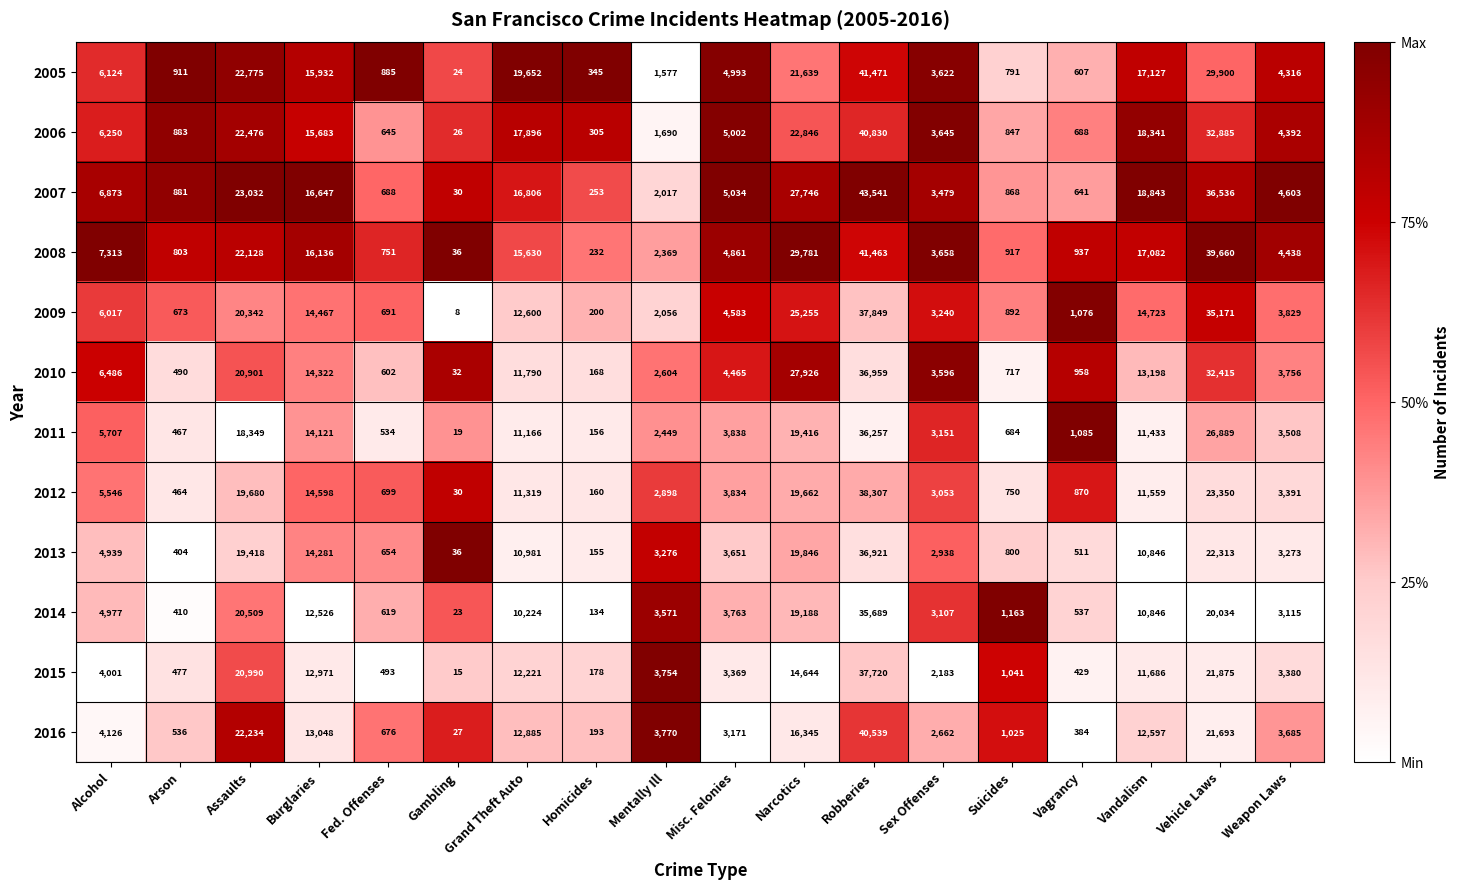

At which category is the sum across all series the highest?

Robberies